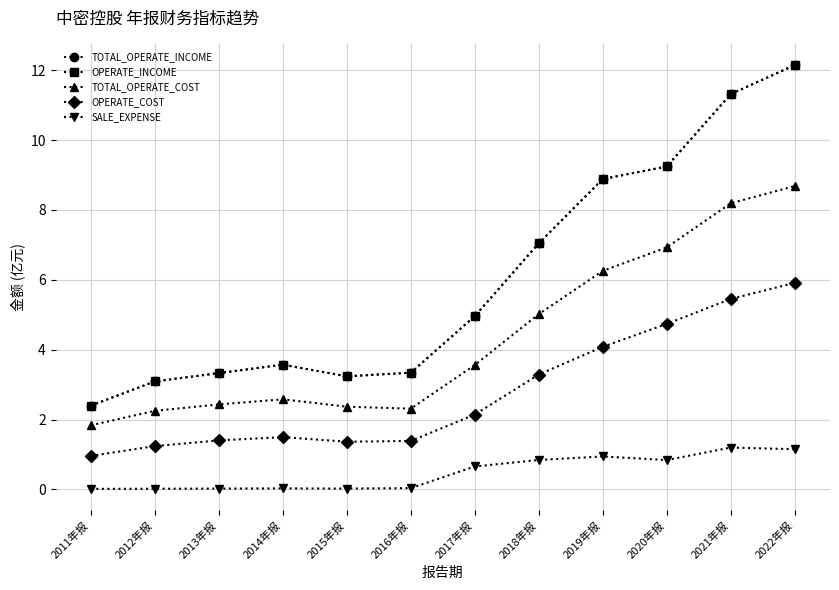

Does the chart have visible grid lines?

Yes